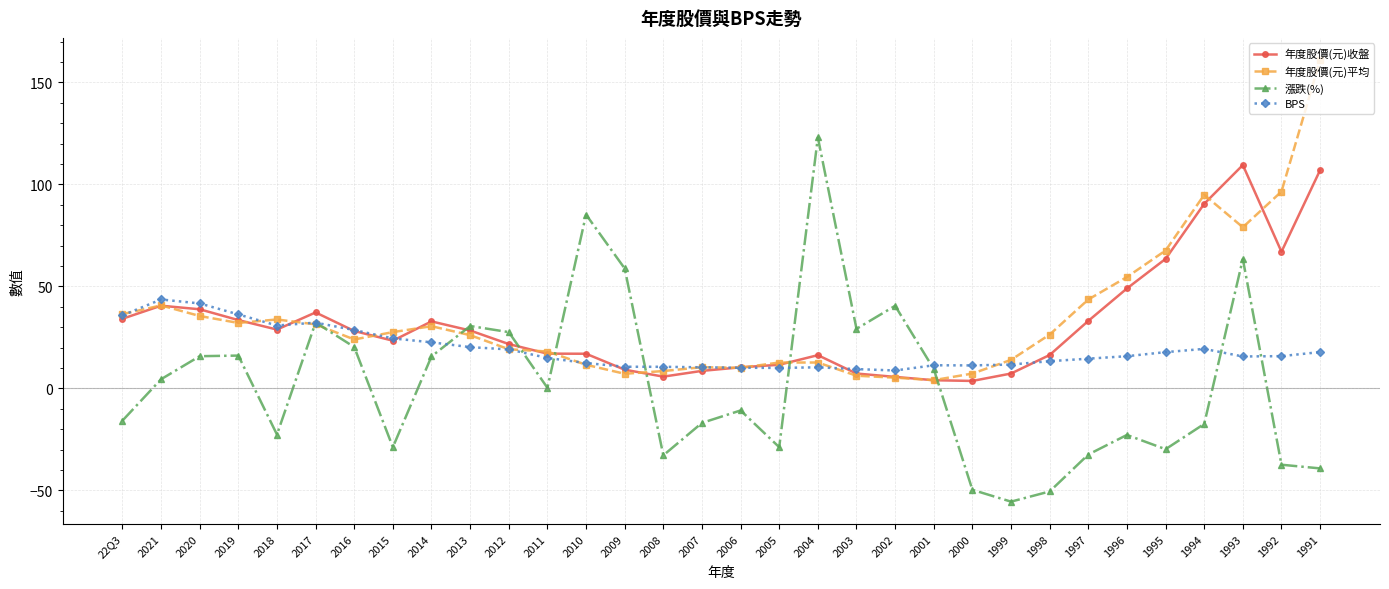

What value does the 年度股價(元)平均 series have at 1996?

54.6